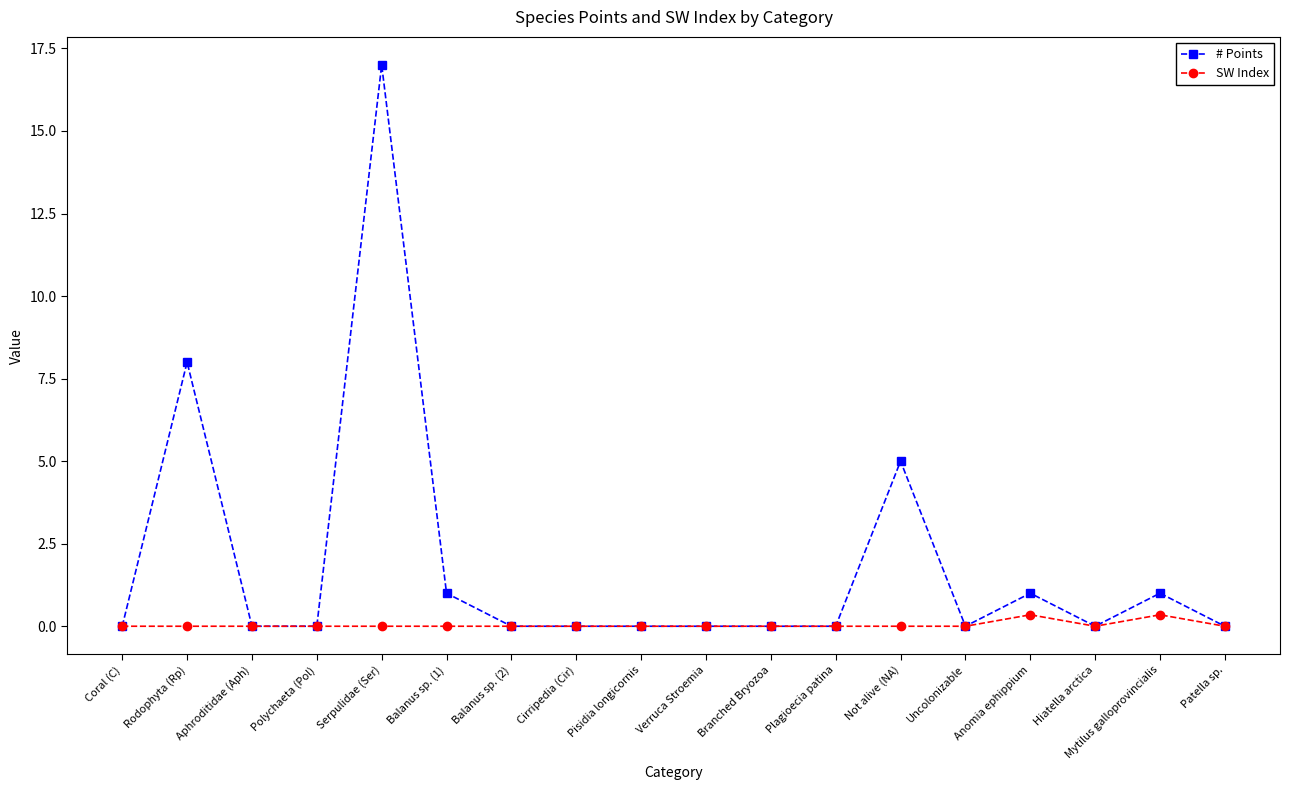

What is the label of the 13th point from the left?

Not alive (NA)